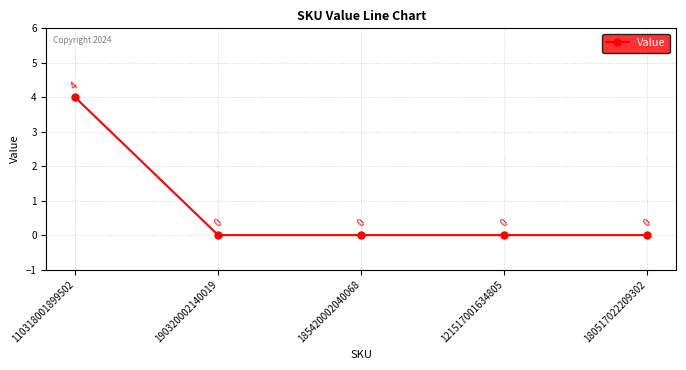

The chart shows a value of 1 at 190320002140019. True or false?

False